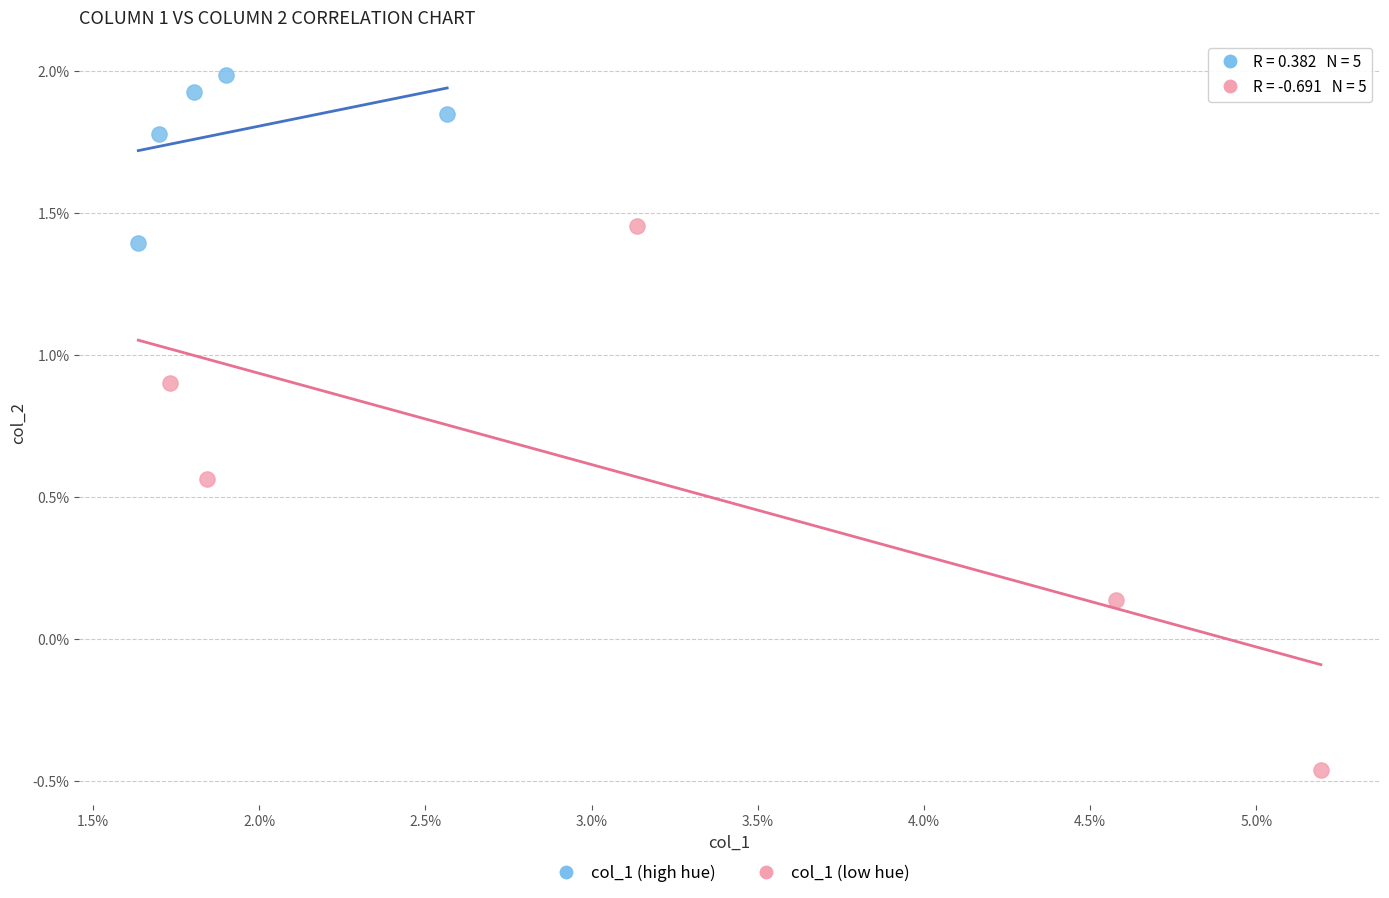

Which series contains the highest Y value?

col_1 (high hue)